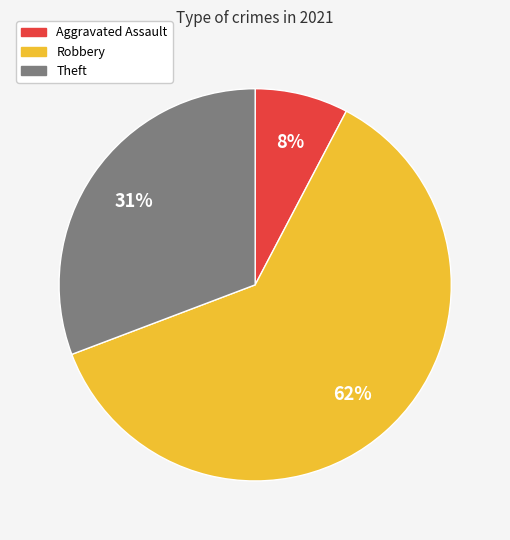

Is there a majority slice in this chart?

Yes